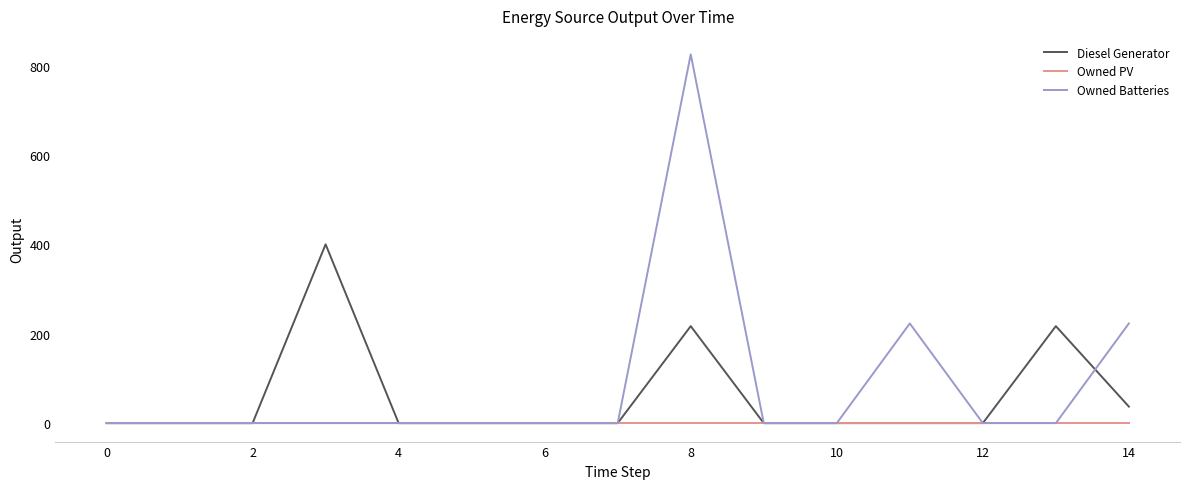

What is the average value of the Owned Batteries series?

84.7